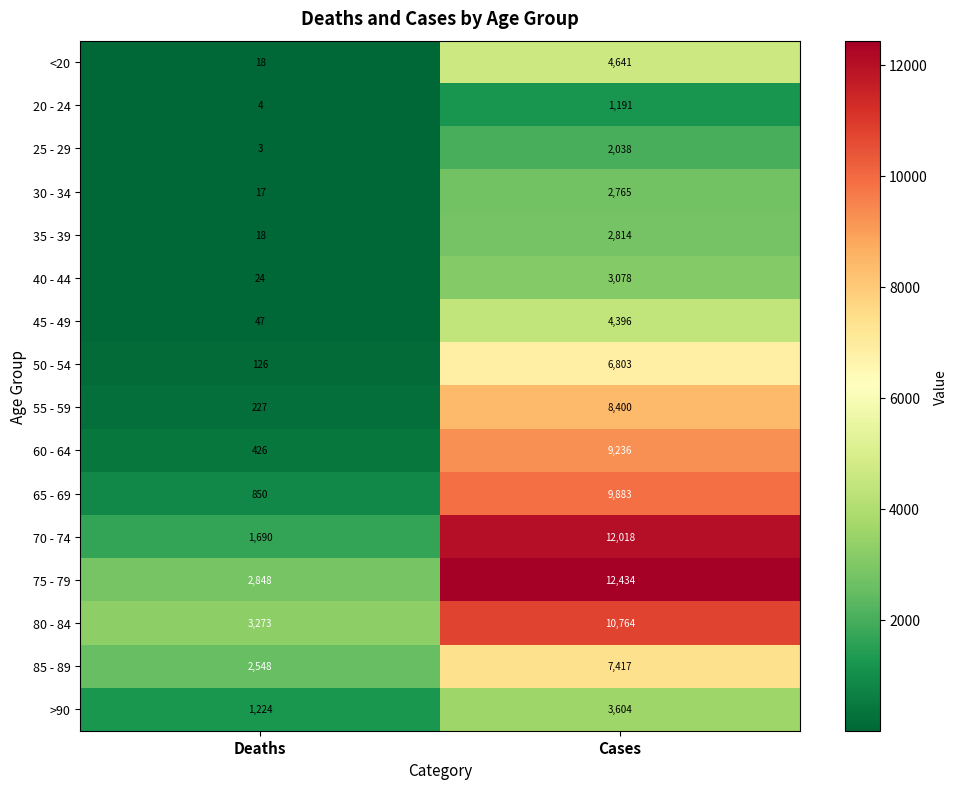

At which category is the sum across all series the highest?

Cases